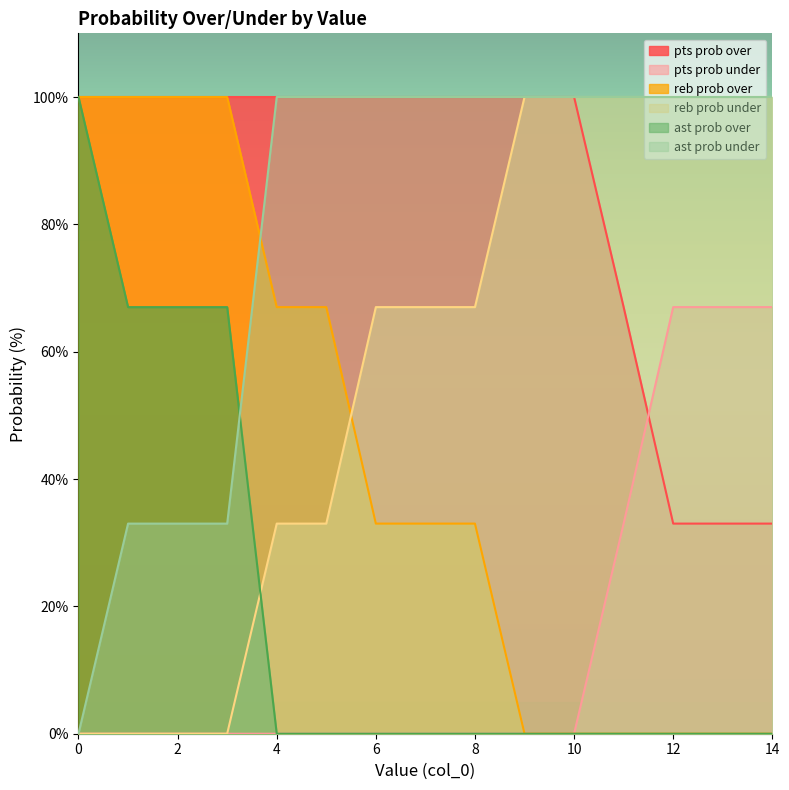

True or false: reb prob under and ast prob under cross at least once.

False